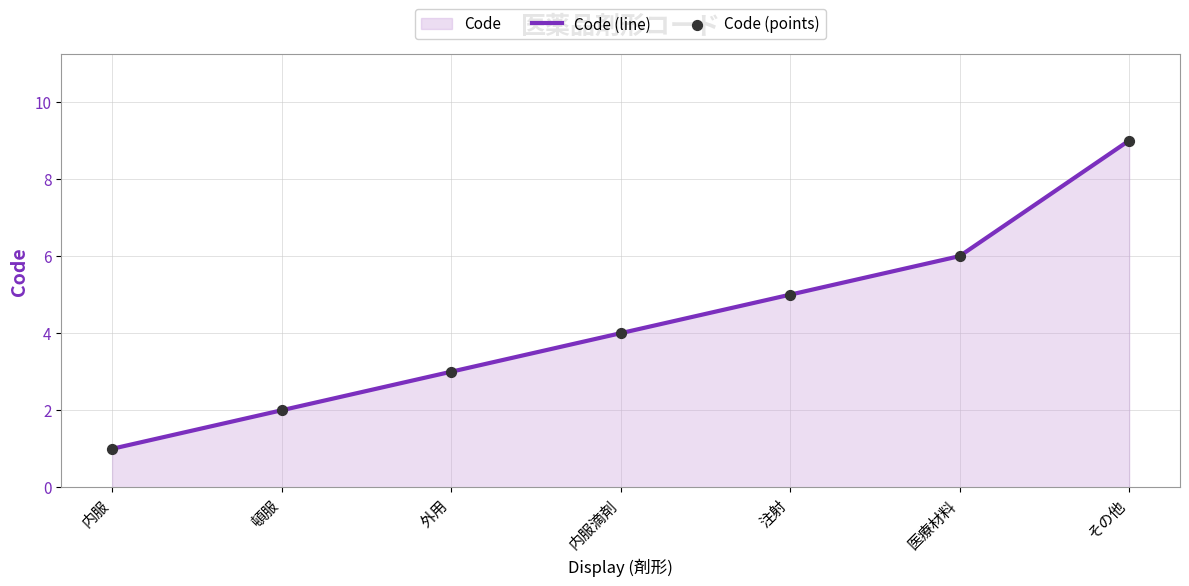

Which series has the largest total across all categories?

Code (line)